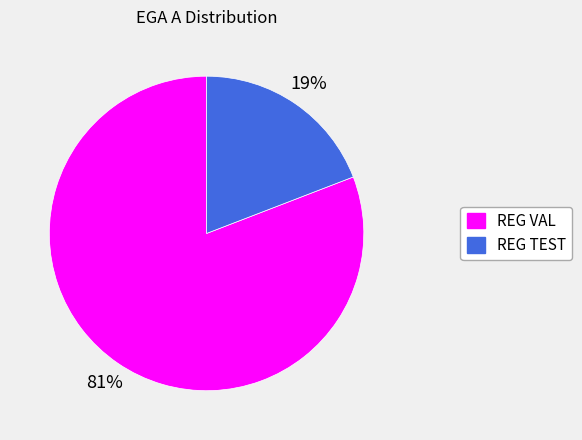

To the nearest percent, what is the combined percentage of REG TEST and REG VAL?

100%